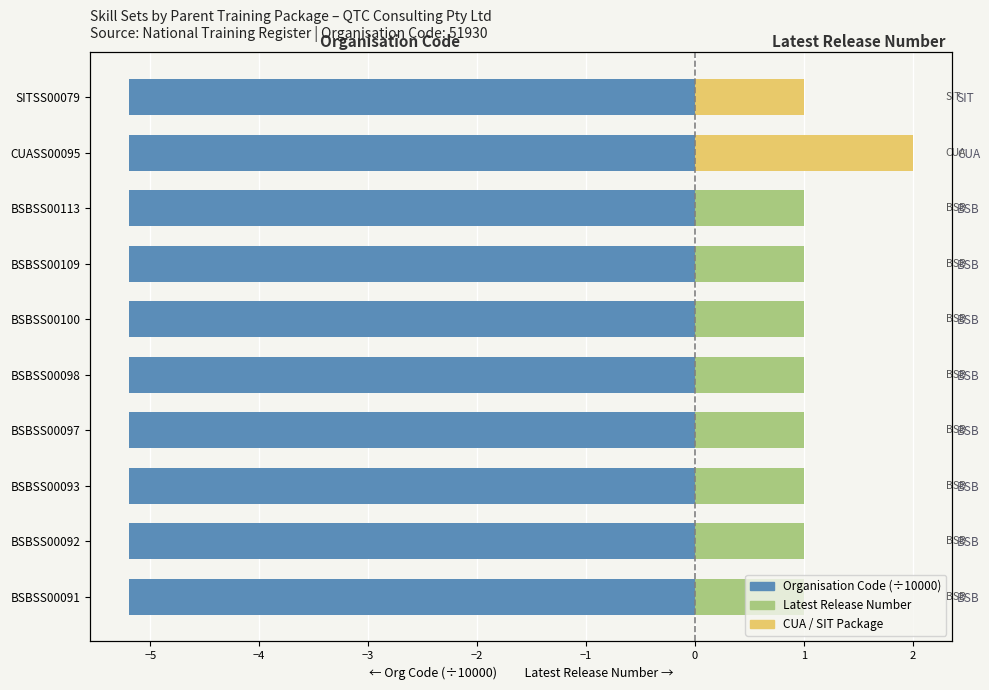

Count the number of data series in this chart.

2